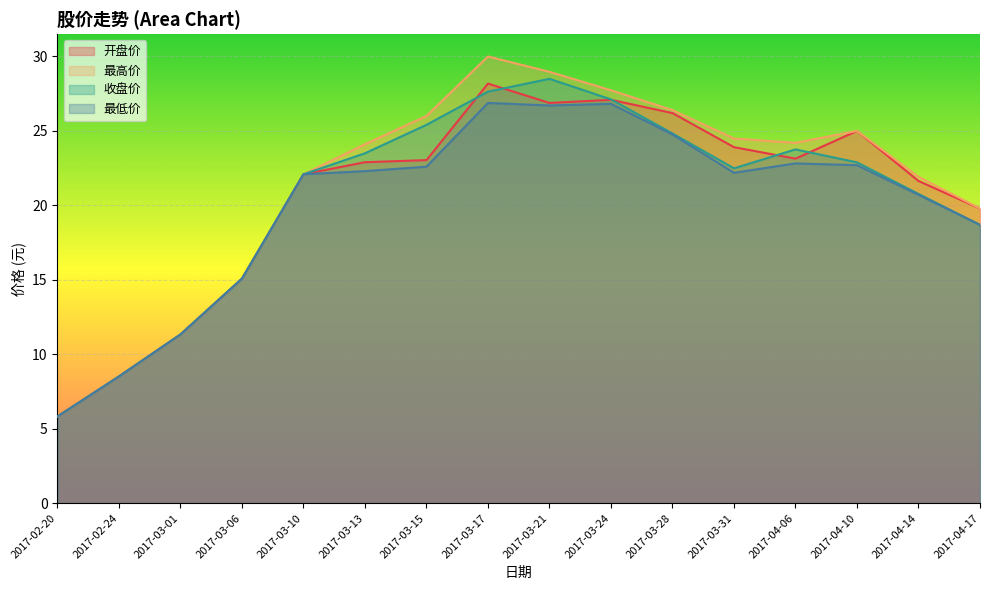

Reading left to right, extract all data points from this chart.

开盘价: 2017-02-20=5.8	2017-02-24=8.5	2017-03-01=11.3	2017-03-06=15.1	2017-03-10=22.1	2017-03-13=22.9	2017-03-15=23.0	2017-03-17=28.2	2017-03-21=26.9	2017-03-24=27.1	2017-03-28=26.2	2017-03-31=23.9	2017-04-06=23.1	2017-04-10=25.0	2017-04-14=21.6	2017-04-17=19.8
最高价: 2017-02-20=5.8	2017-02-24=8.5	2017-03-01=11.3	2017-03-06=15.1	2017-03-10=22.1	2017-03-13=24.1	2017-03-15=26.0	2017-03-17=30.0	2017-03-21=29.0	2017-03-24=27.7	2017-03-28=26.4	2017-03-31=24.5	2017-04-06=24.2	2017-04-10=25.0	2017-04-14=21.9	2017-04-17=19.8
收盘价: 2017-02-20=5.8	2017-02-24=8.5	2017-03-01=11.3	2017-03-06=15.1	2017-03-10=22.1	2017-03-13=23.5	2017-03-15=25.4	2017-03-17=27.6	2017-03-21=28.5	2017-03-24=27.1	2017-03-28=24.8	2017-03-31=22.5	2017-04-06=23.8	2017-04-10=22.9	2017-04-14=20.8	2017-04-17=18.7
最低价: 2017-02-20=5.8	2017-02-24=8.5	2017-03-01=11.3	2017-03-06=15.1	2017-03-10=22.1	2017-03-13=22.3	2017-03-15=22.6	2017-03-17=26.9	2017-03-21=26.7	2017-03-24=26.8	2017-03-28=24.8	2017-03-31=22.2	2017-04-06=22.8	2017-04-10=22.7	2017-04-14=20.7	2017-04-17=18.7